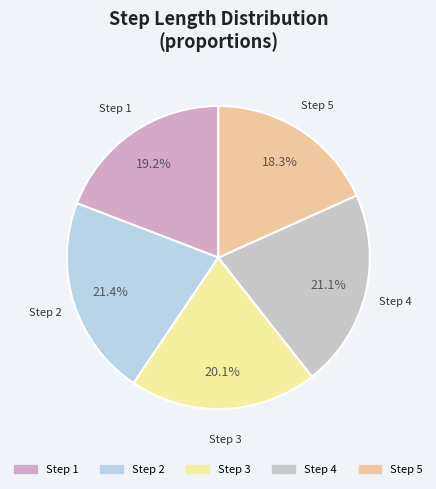

Is there a majority slice in this chart?

No